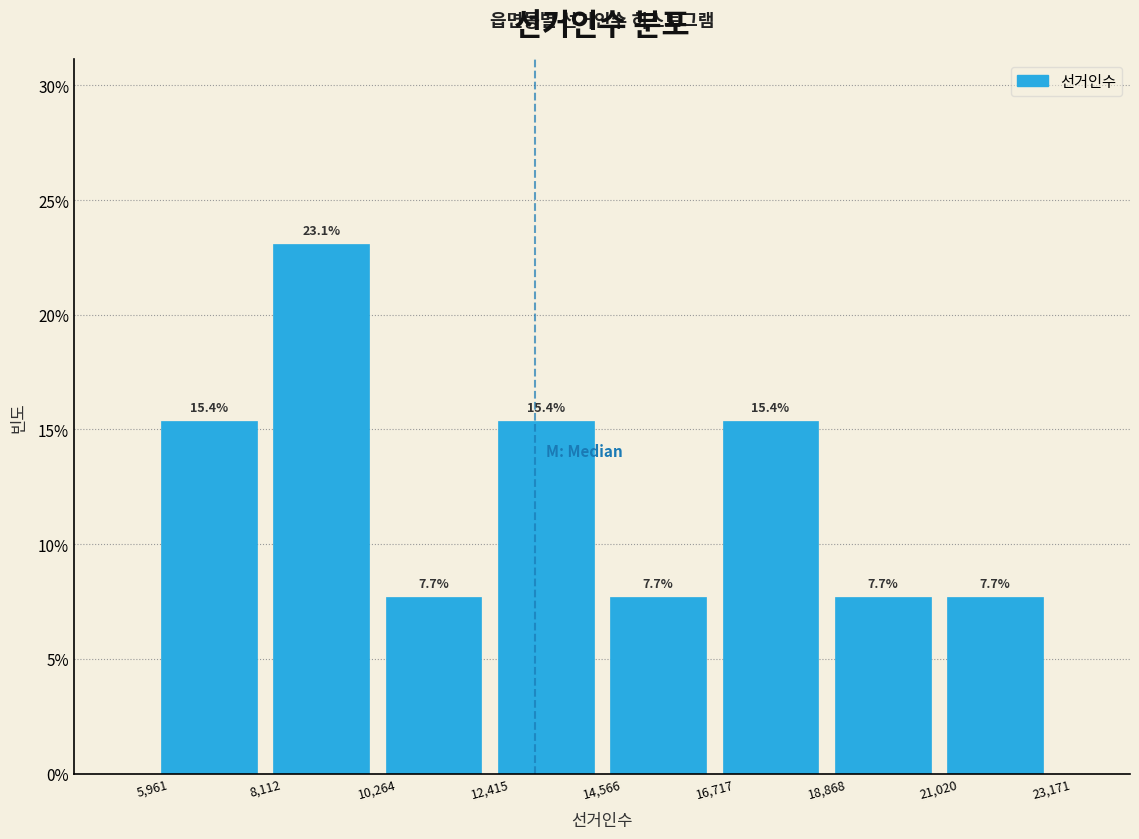

What is the height of the bar covering 8,112 to 10,264 on the x-axis?

23.1